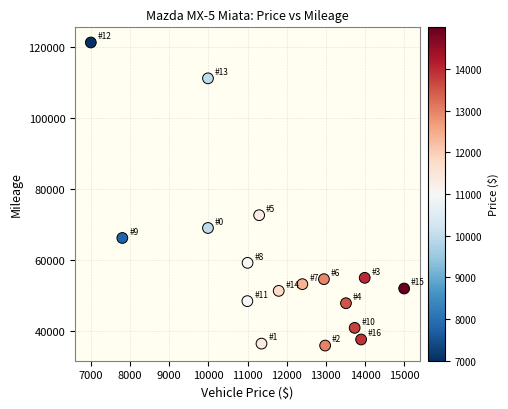

What is the range of Y values (max minus min)?

85218